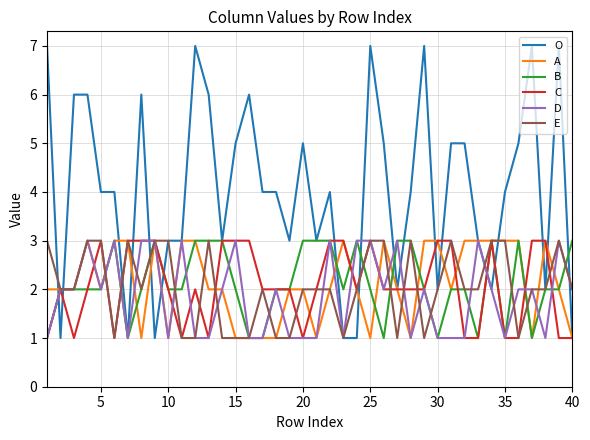

What is the maximum value for B?

3